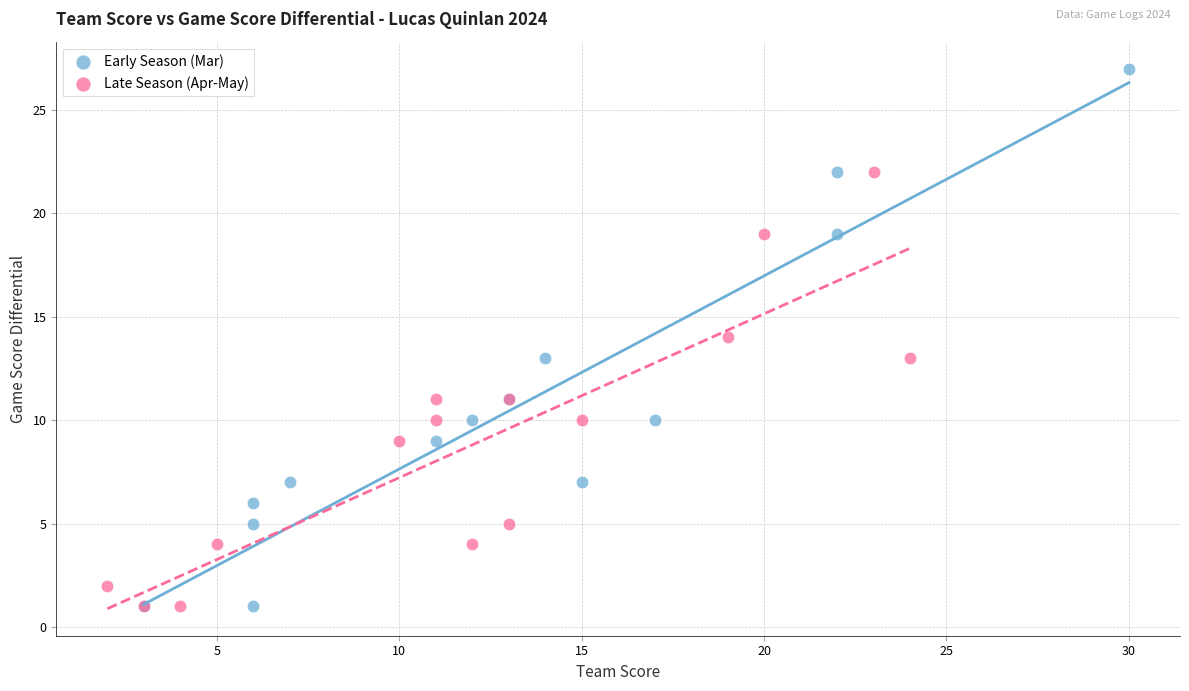

Which series reaches the maximum Y coordinate?

Early Season (Mar)